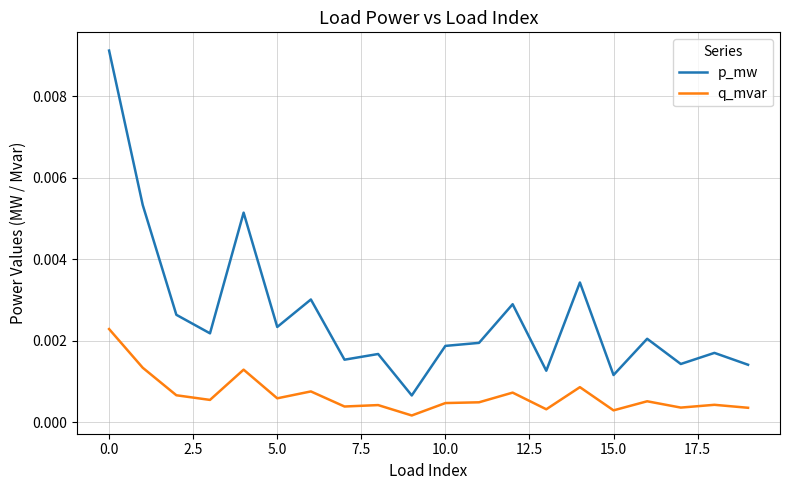

Count the number of data series in this chart.

2